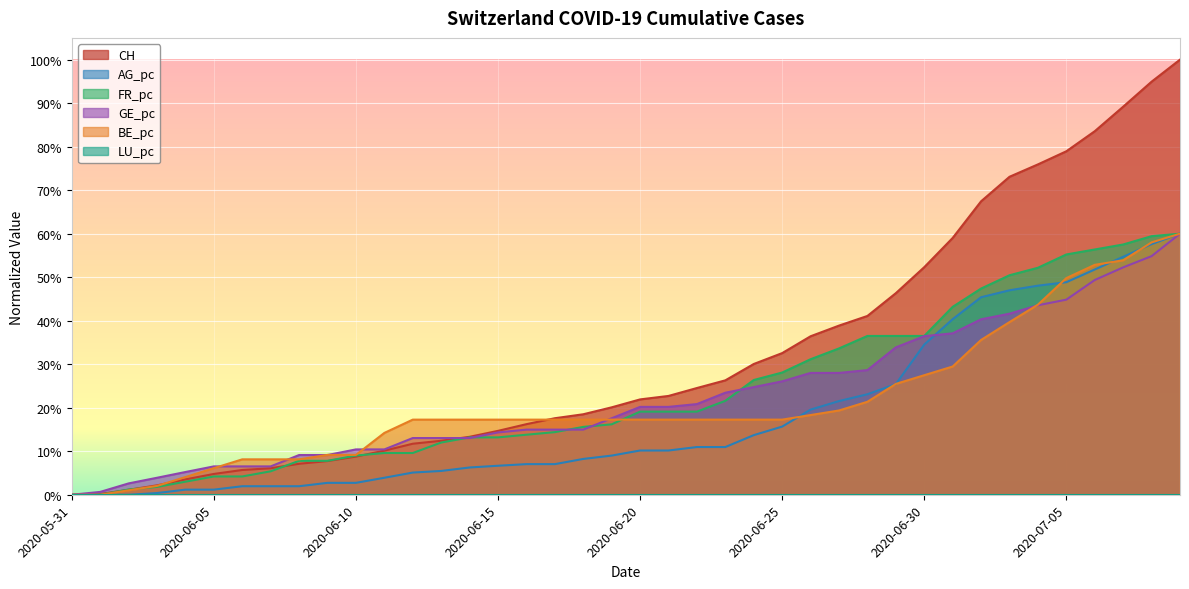

Is the value of BE_pc at 2020-06-21 greater than the value of CH at 2020-07-09?

No